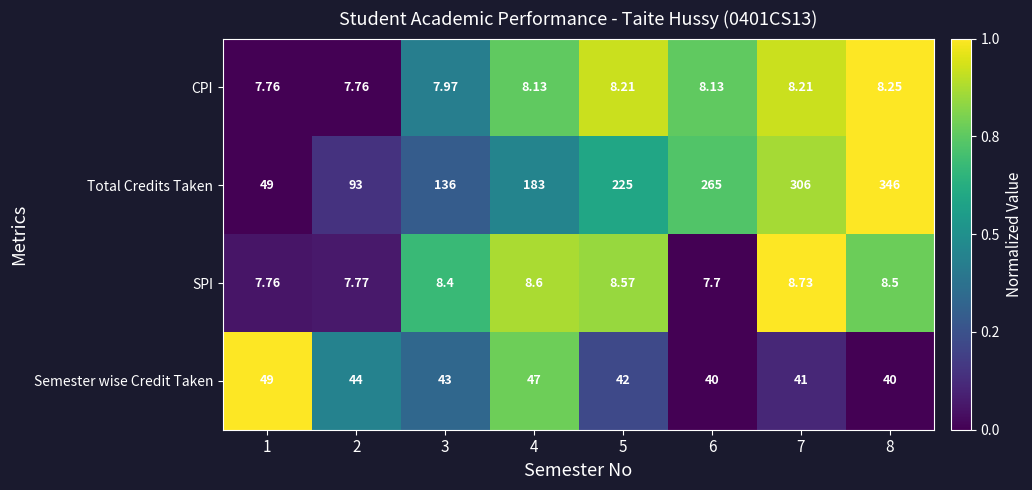

Rank the series by their maximum value, from lowest to highest.

CPI, SPI, Semester wise Credit Taken, Total Credits Taken